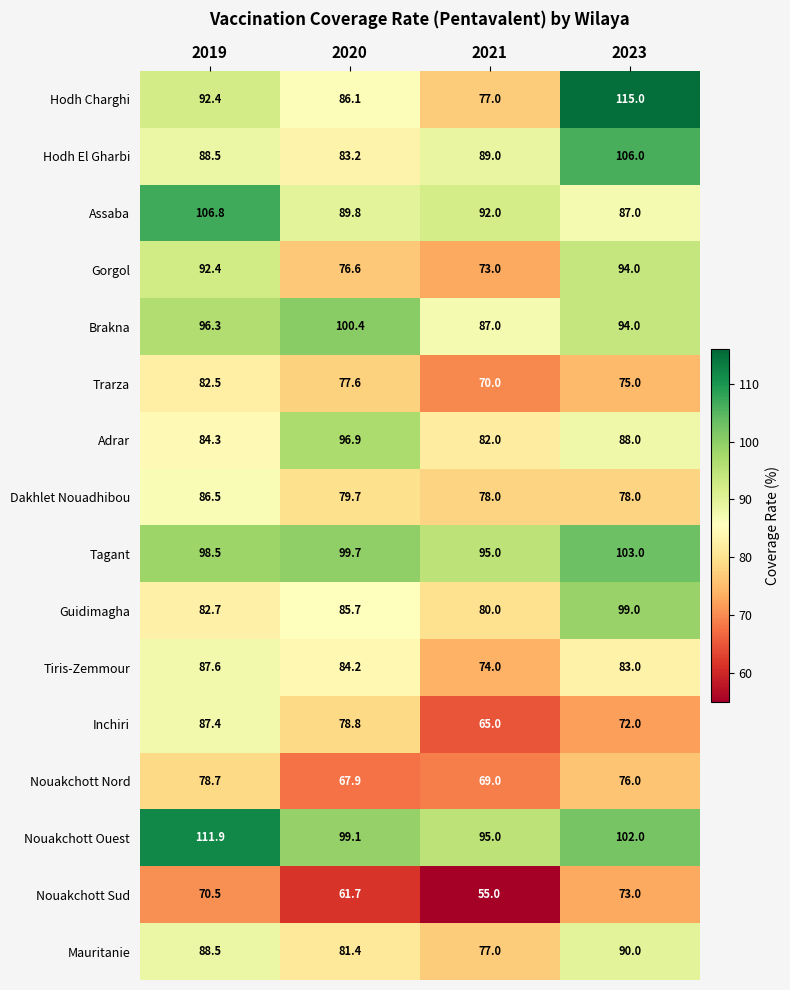

At how many categories does at least one series exceed 55?

4